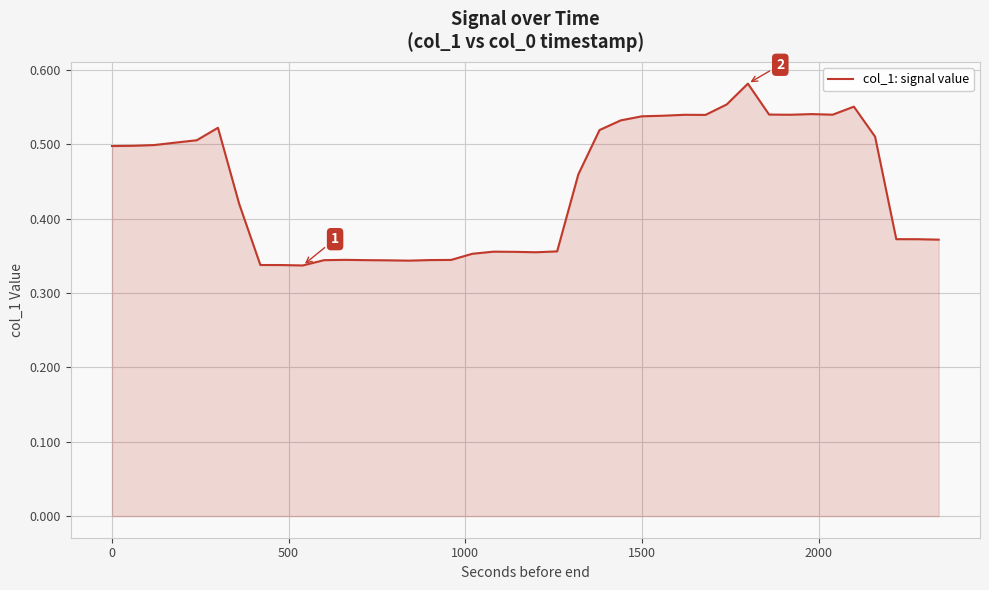

Does the chart display data point markers on the line(s)?

No